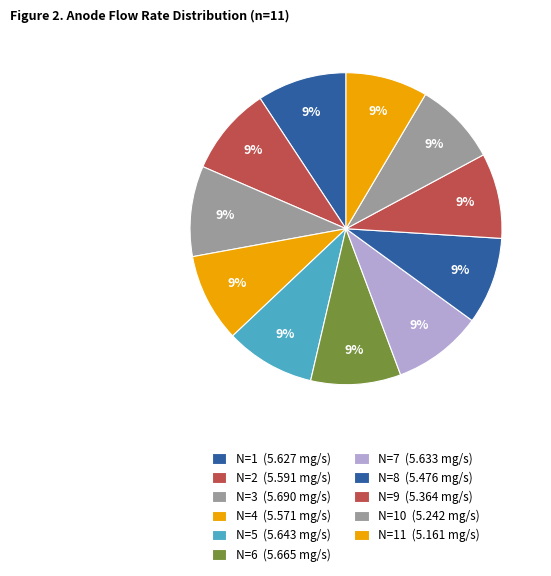

Count the number of slices in the pie.

11